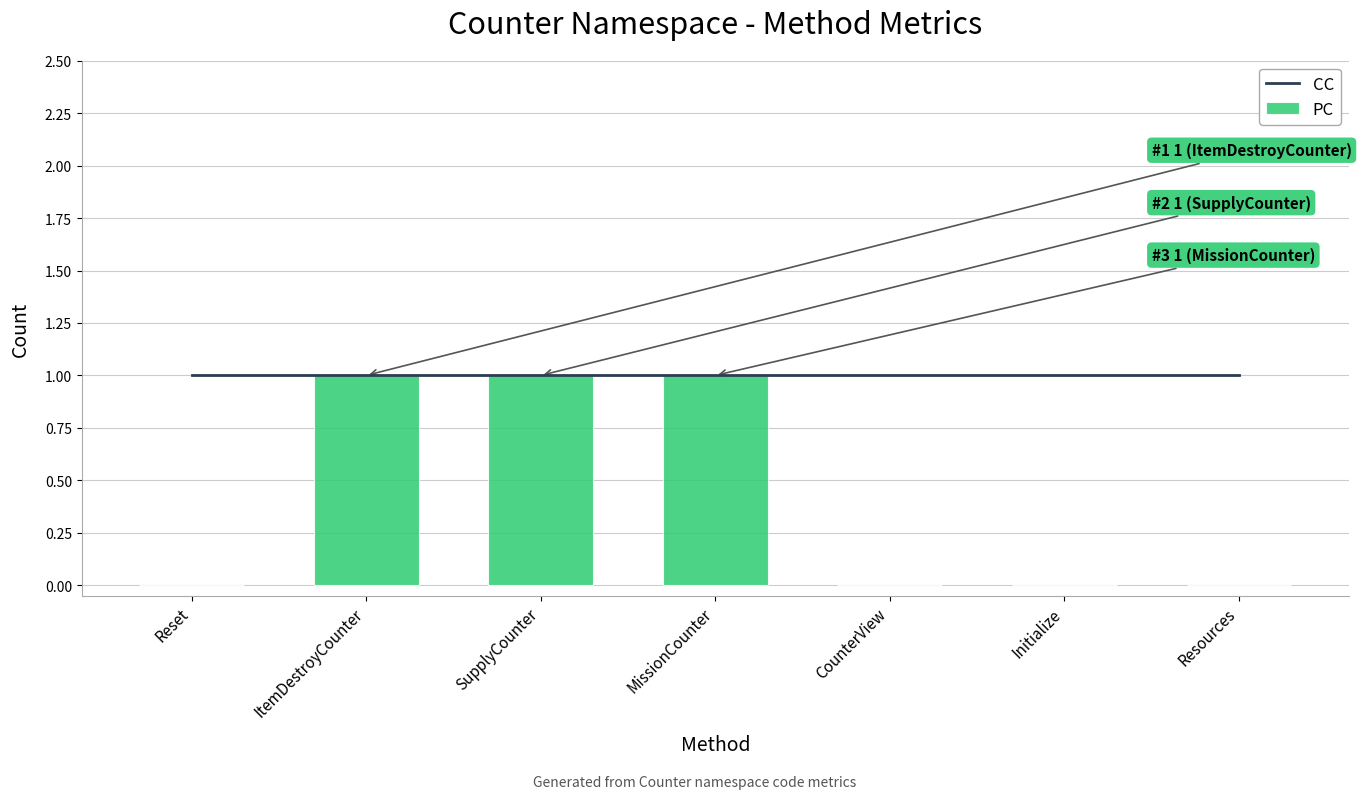

Is it true that CC equals 0 at Initialize?

False